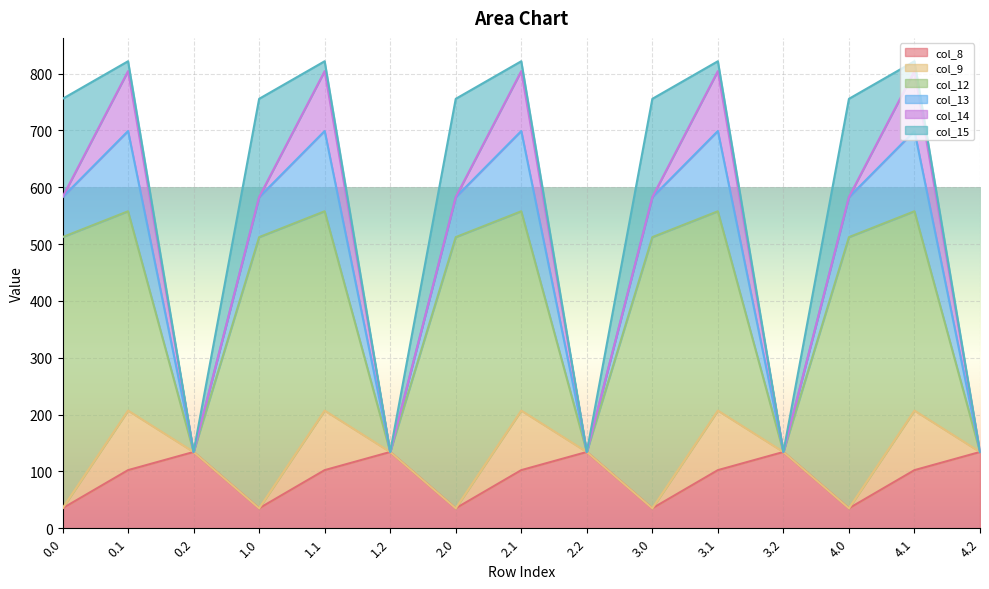

True or false: col_12 and col_13 intersect in this chart.

False